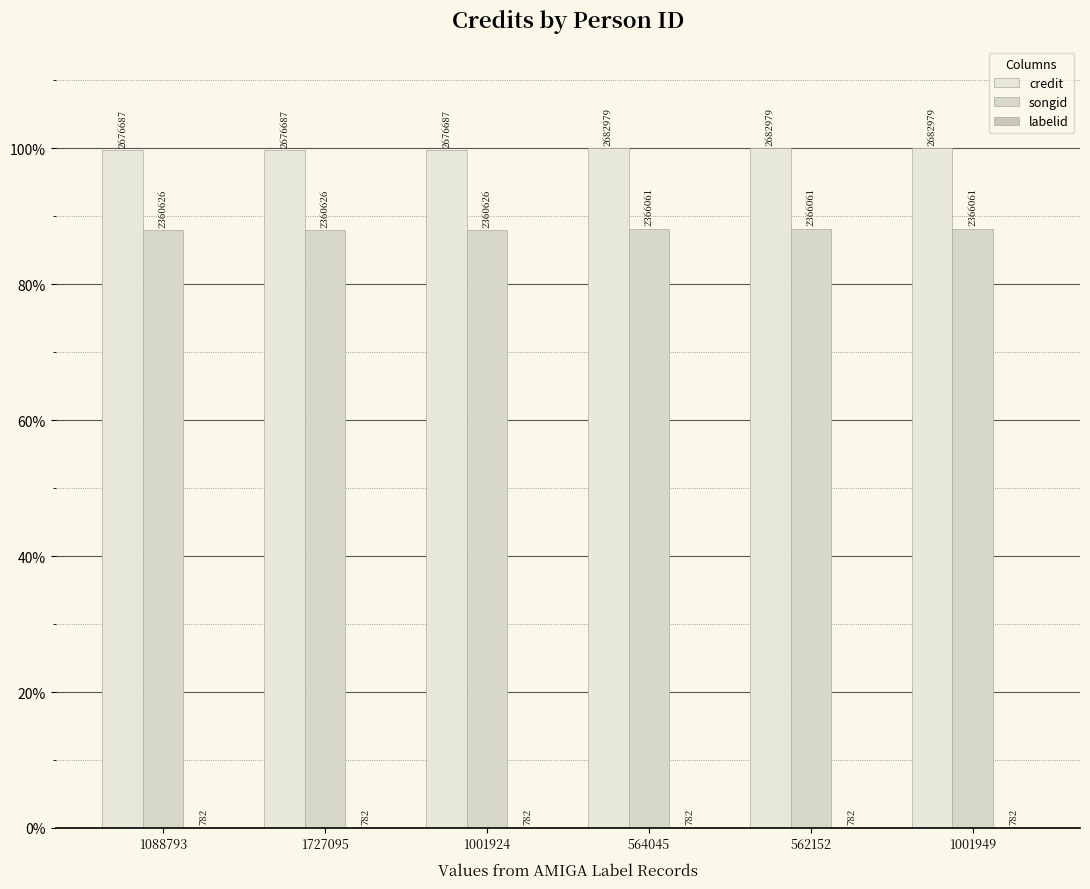

What is the label of the 1st bar from the left?

1088793